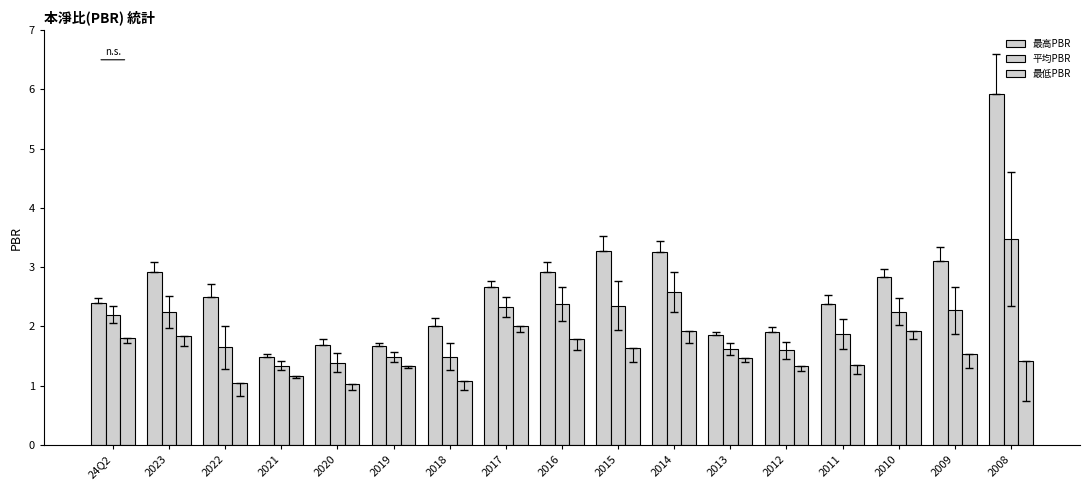

What is the sum of the 最低PBR values at 2009 and 2020?

2.6